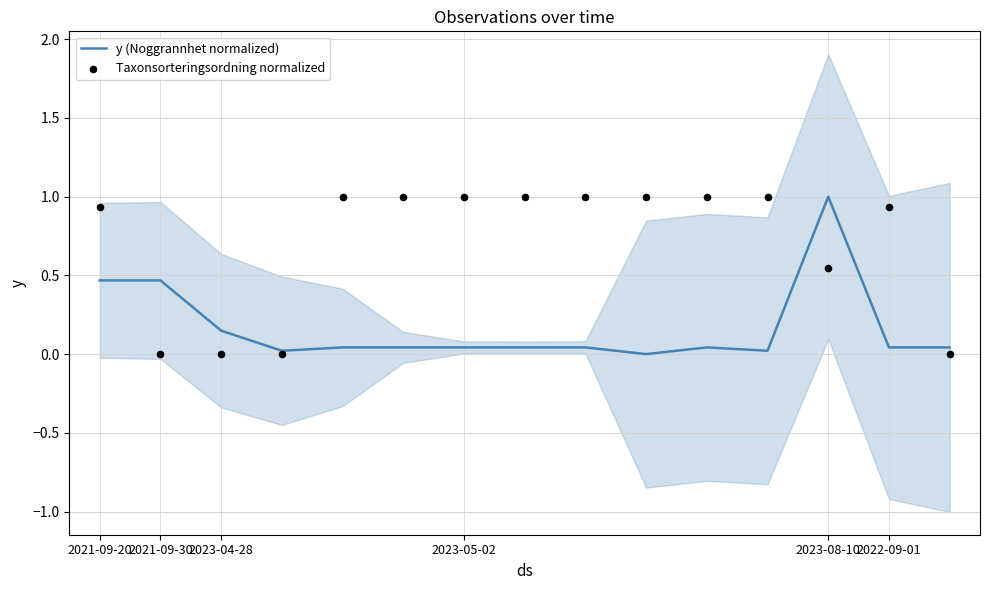

At how many categories does at least one series exceed 0?

15